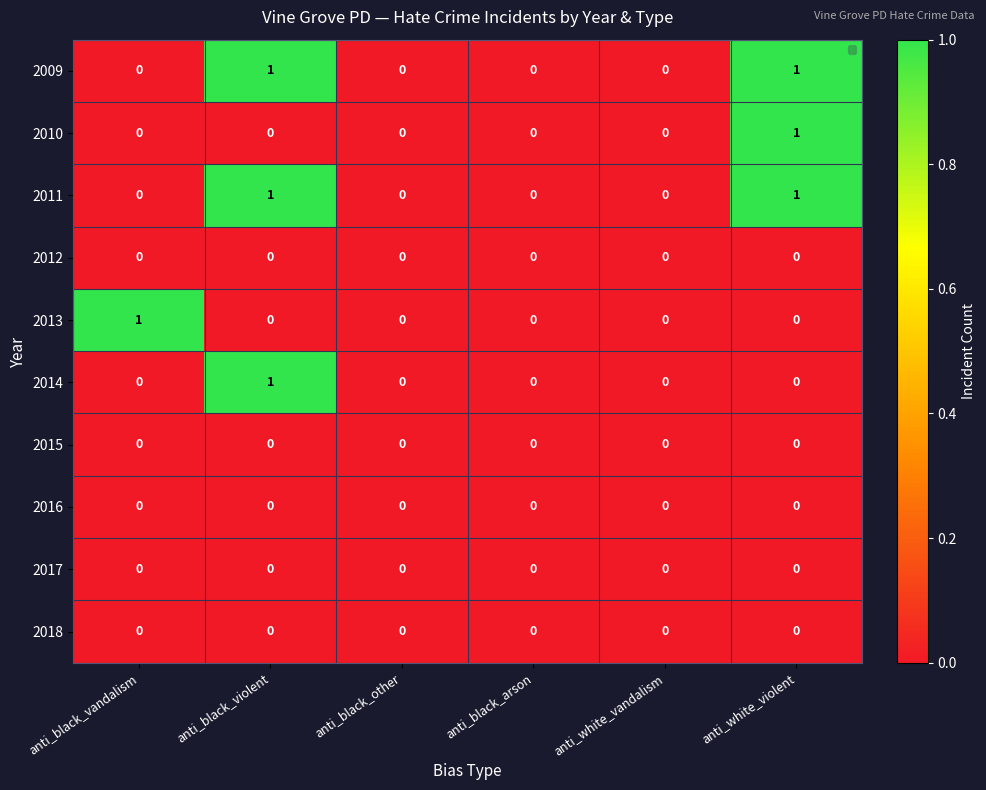

The 2009 series shows -1 at anti_black_arson. True or false?

False